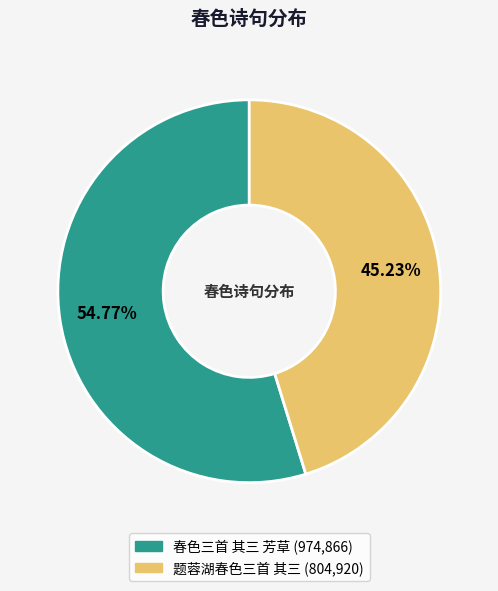

Which slice is the largest?

春色三首 其三 芳草